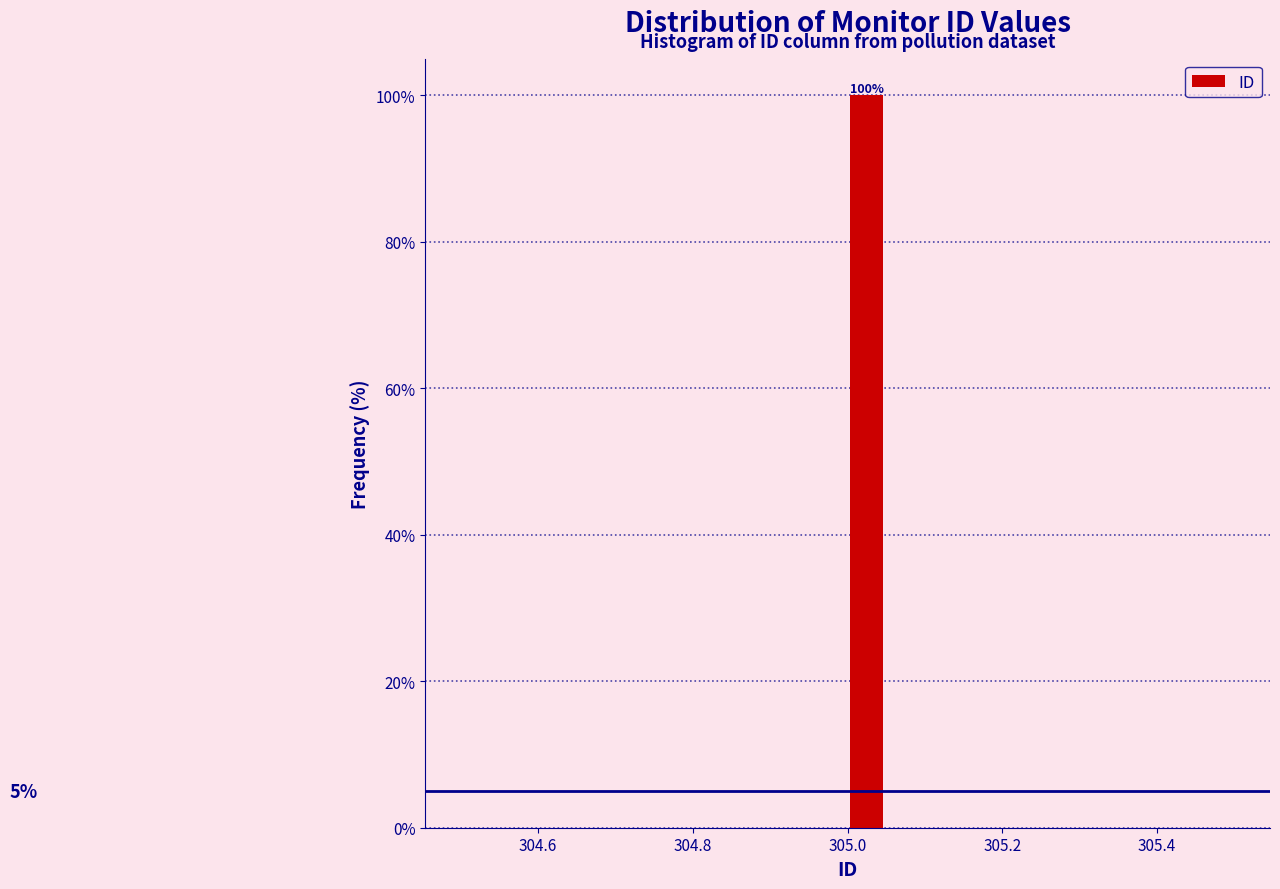

Read against the x-axis, roughly where is the centre of the tallest bar?

305.02